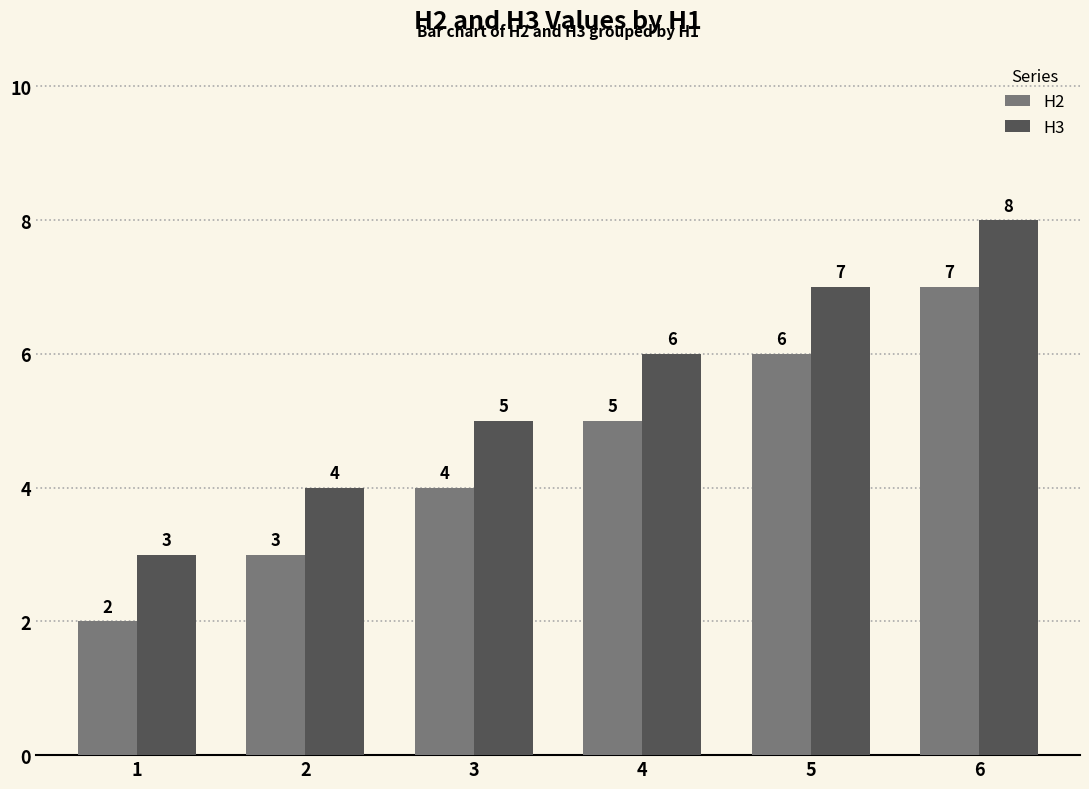

Does the chart contain any negative values?

No